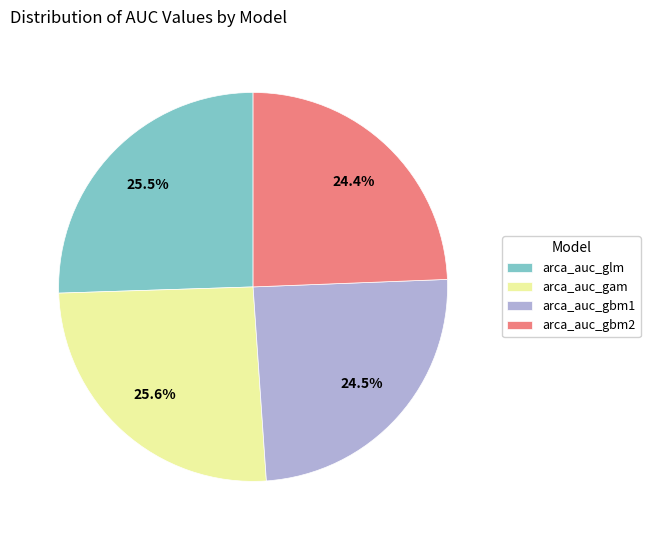

To the nearest percent, what is the combined percentage of arca_auc_glm and arca_auc_gbm2?

50%